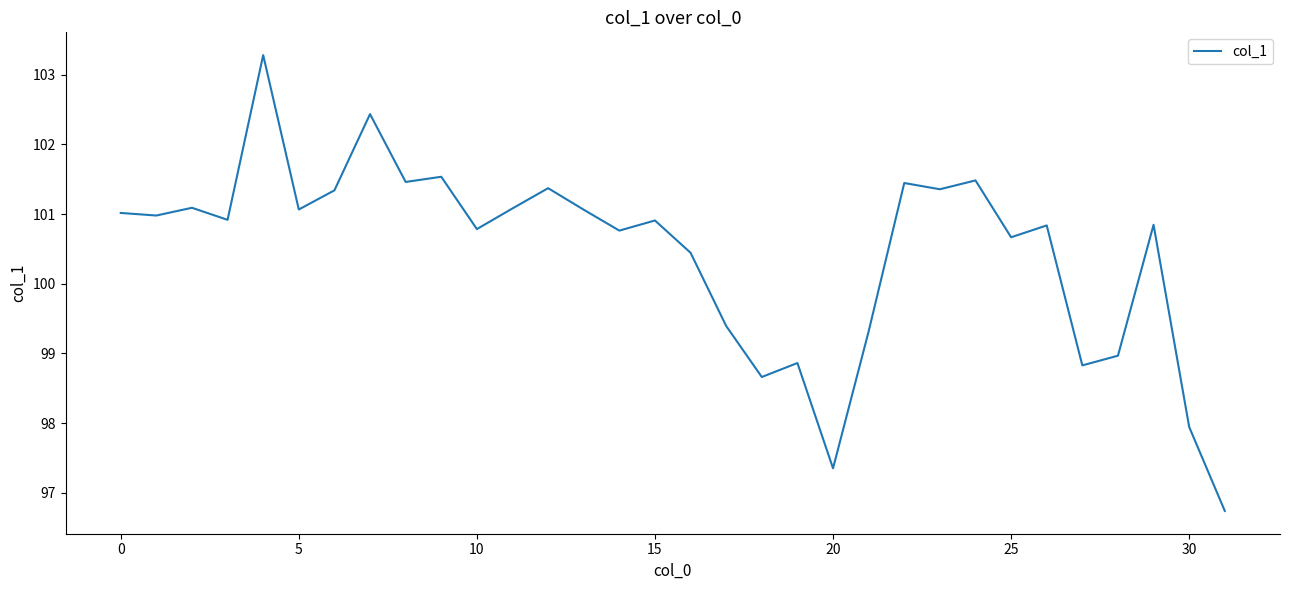

What is the minimum value shown in the chart?

96.7